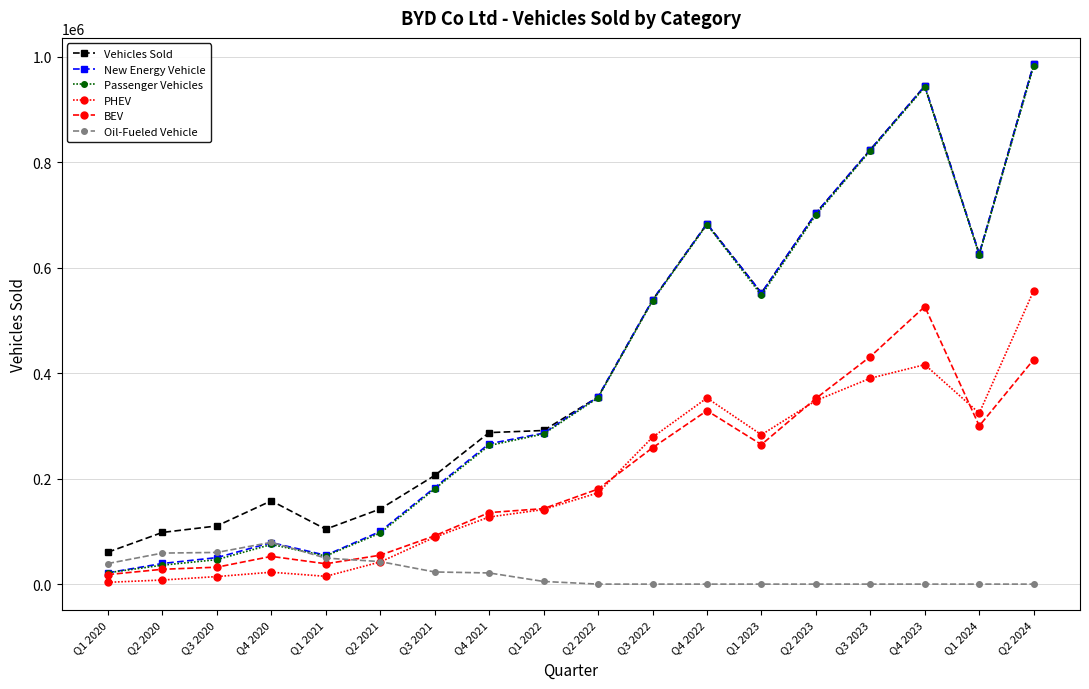

How many categories are shown in the chart?

18